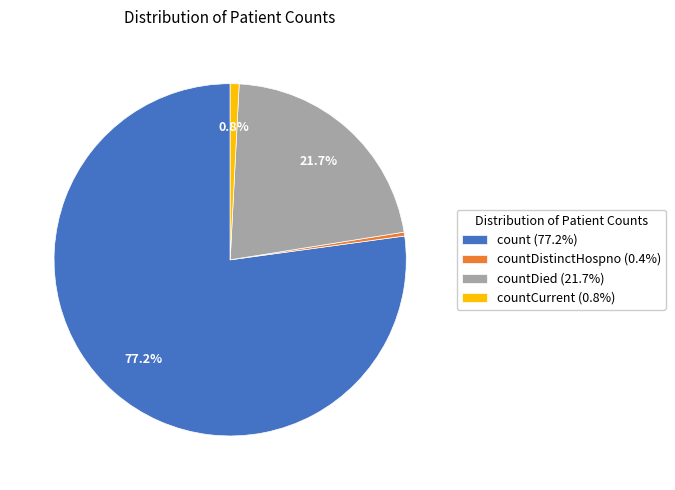

Is there any slice that represents more than half of the pie?

Yes